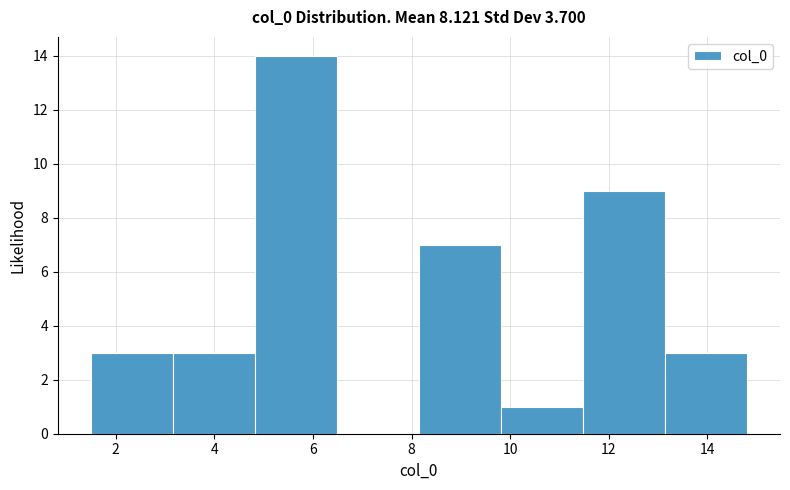

Over which range of the x-axis is the bar tallest?

4.8 to 6.4